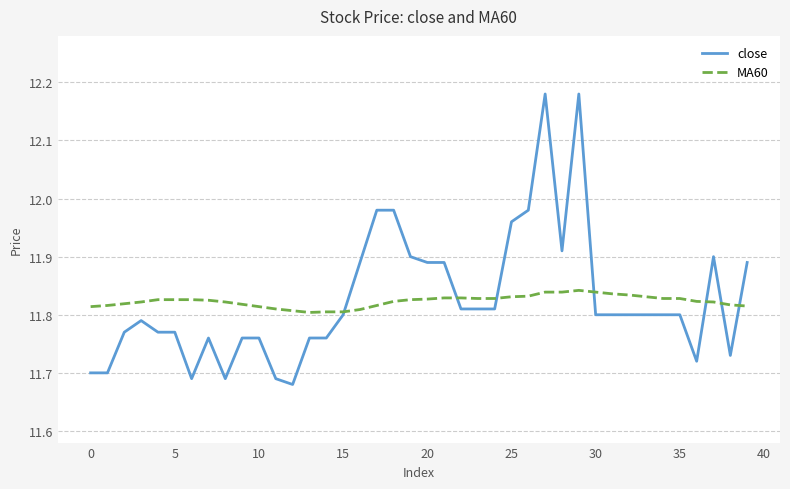

Rank the series by their maximum value, from highest to lowest.

close, MA60